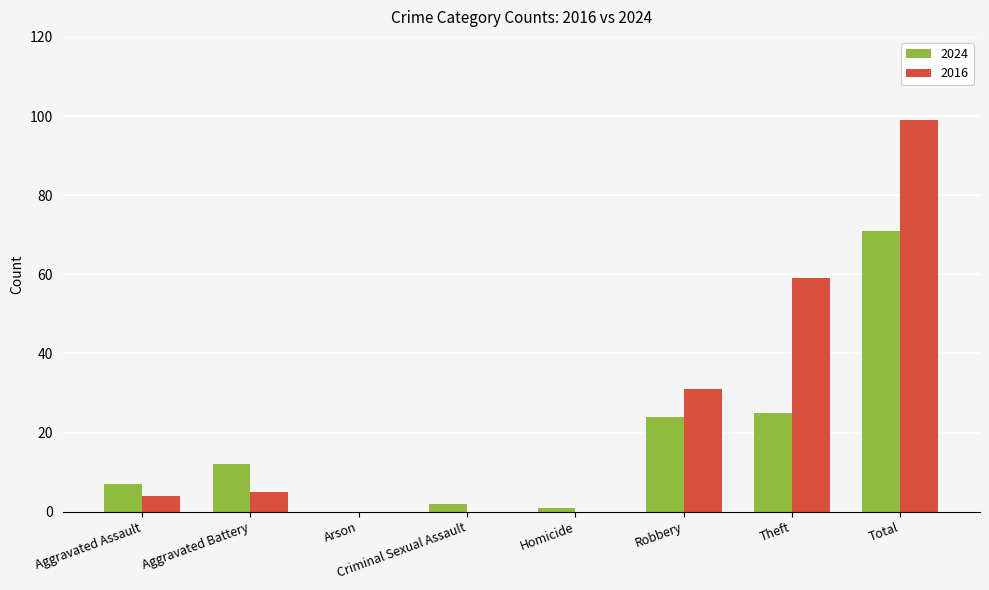

The 2024 series shows 25 at Theft. True or false?

True